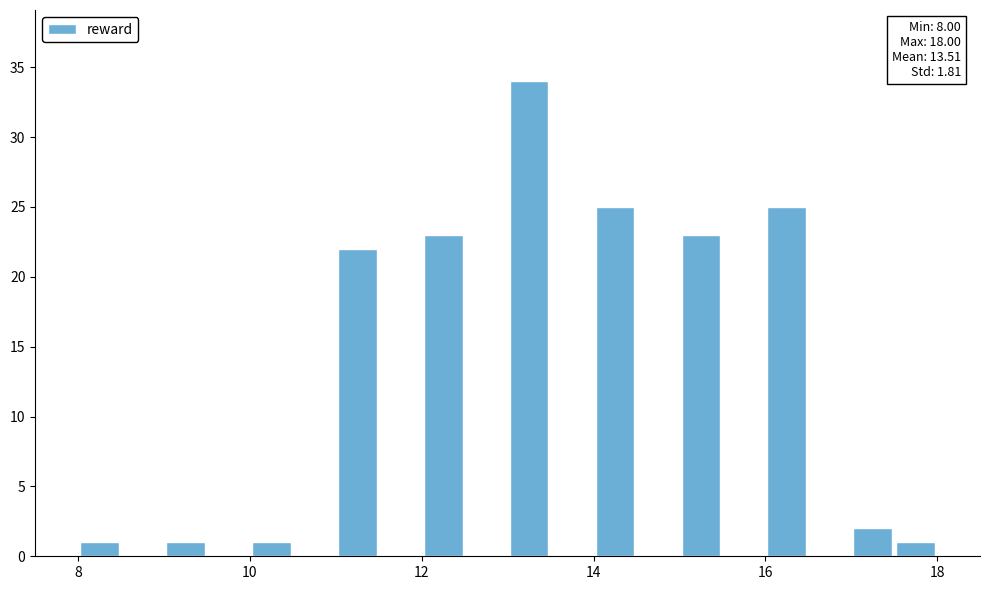

Read against the x-axis, roughly where is the centre of the tallest bar?

13.2